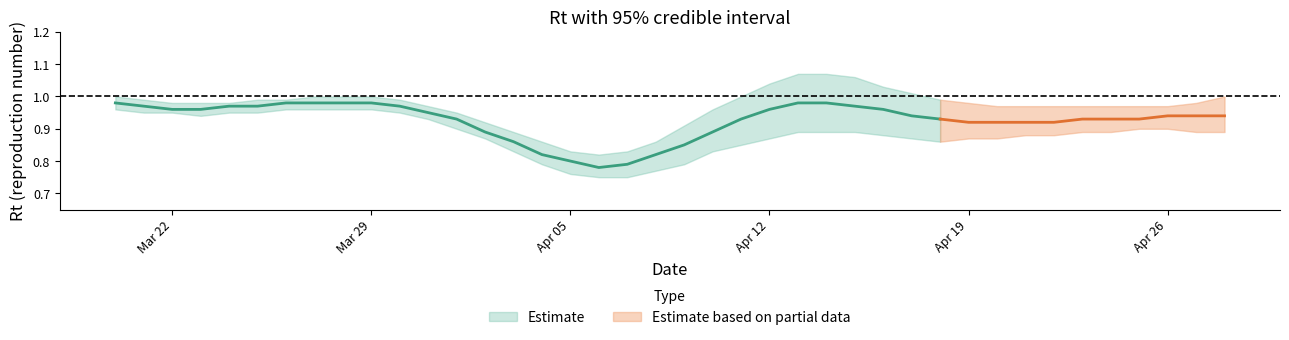

Count the number of categories in the chart.

40